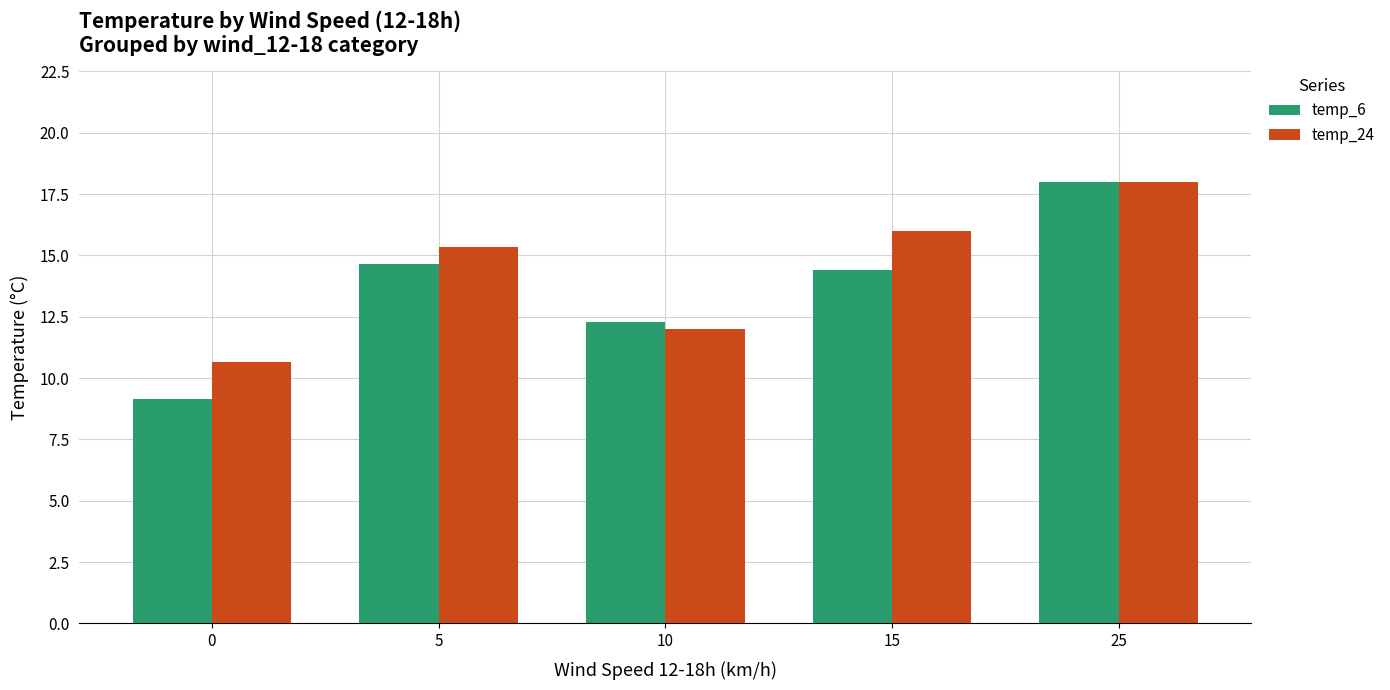

At which label does temp_6 first exceed 14?

5